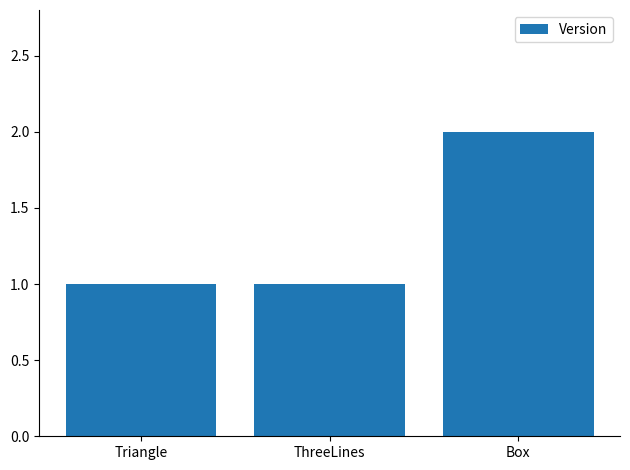

How many series are shown in this chart?

1